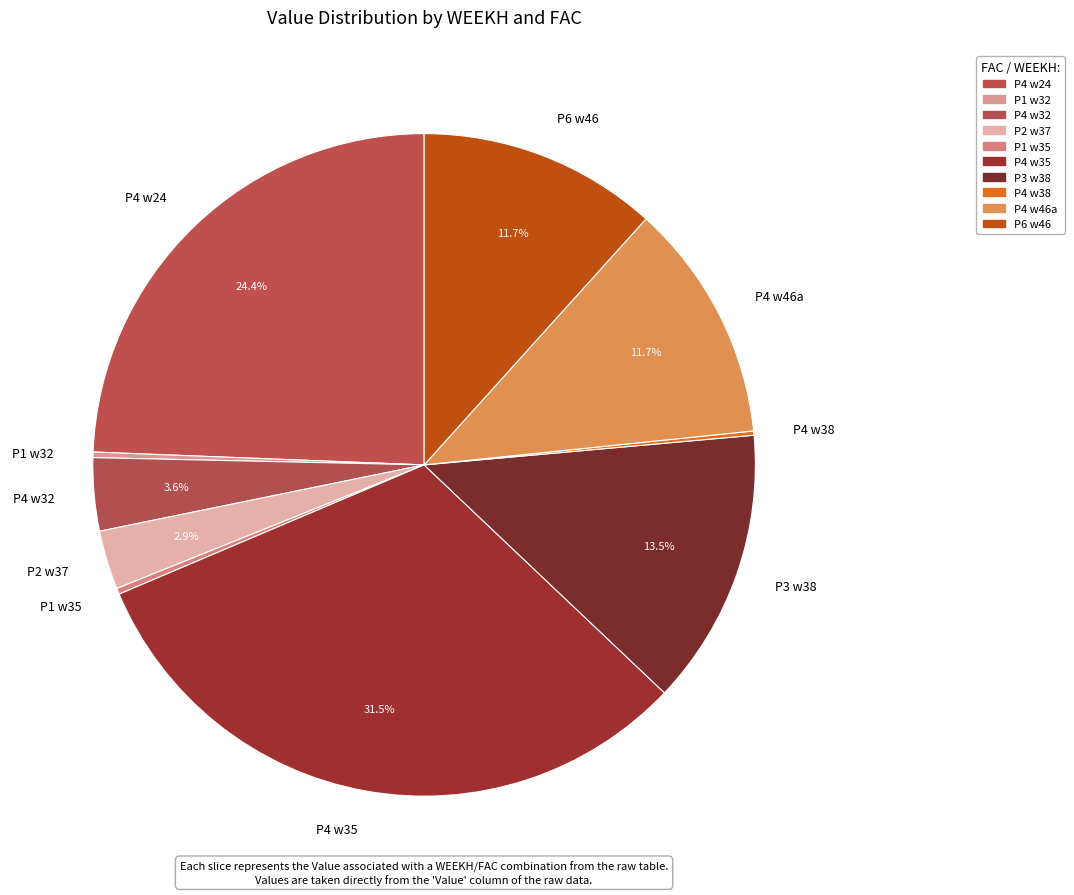

How much of the chart is everything except P4 w32?

96.4%